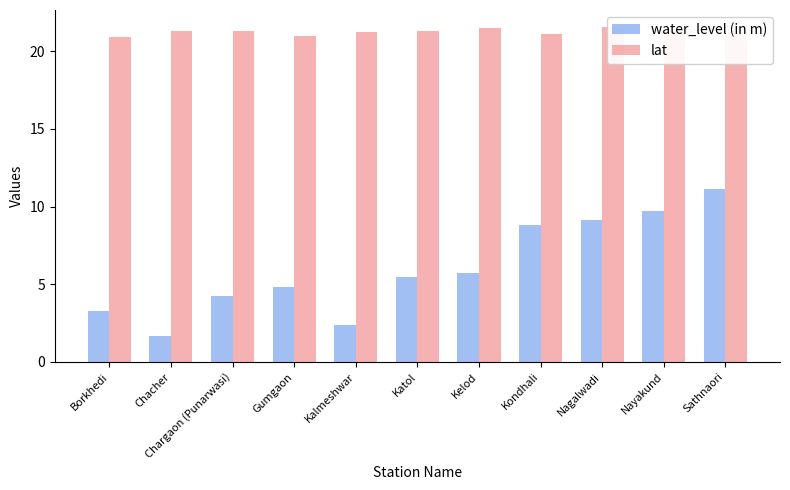

At Sathnaori, list the series in order from largest to smallest.

lat, water_level (in m)